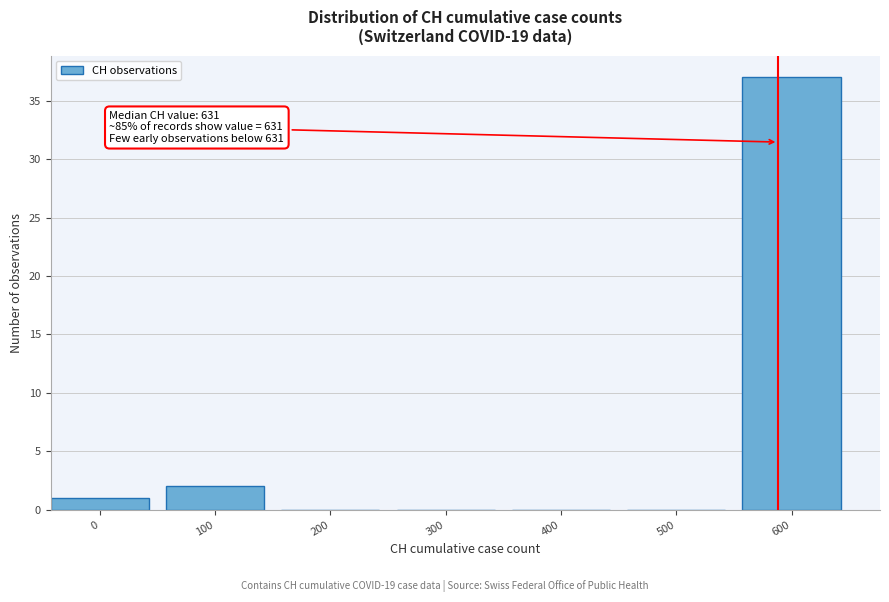

Reading left to right, transcribe all the data shown in this chart.

0=1	100=2	200=0	300=0	400=0	500=0	600=37